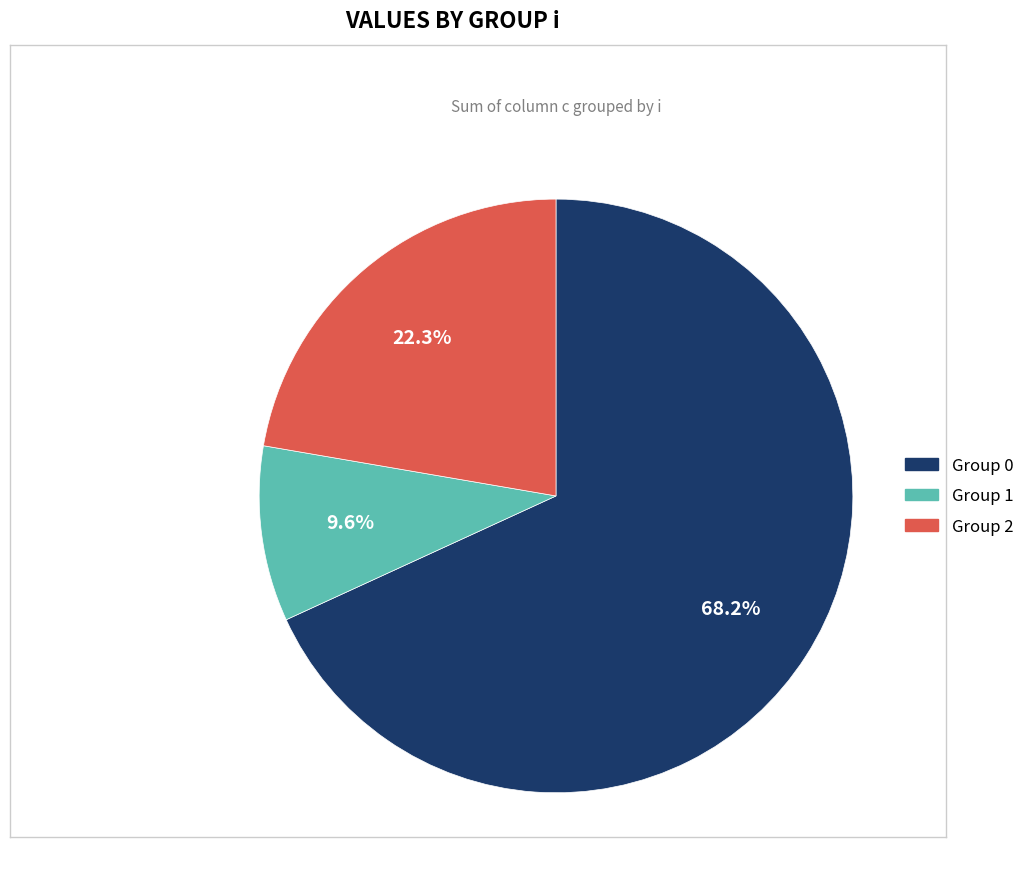

Is there any slice that represents more than half of the pie?

Yes